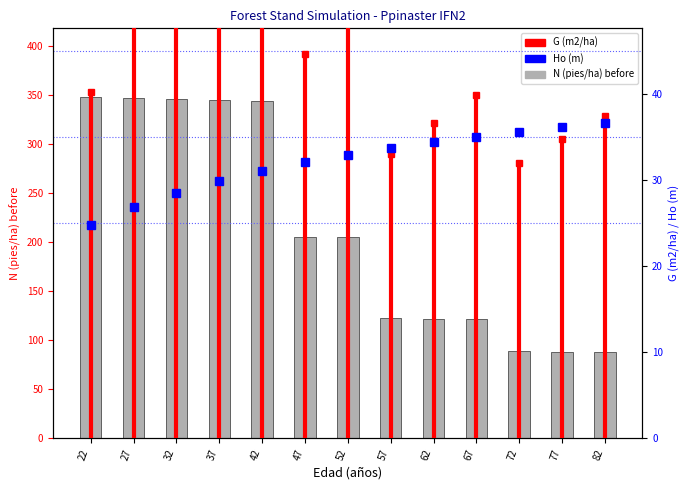

Which category has the lowest value across all series?

82